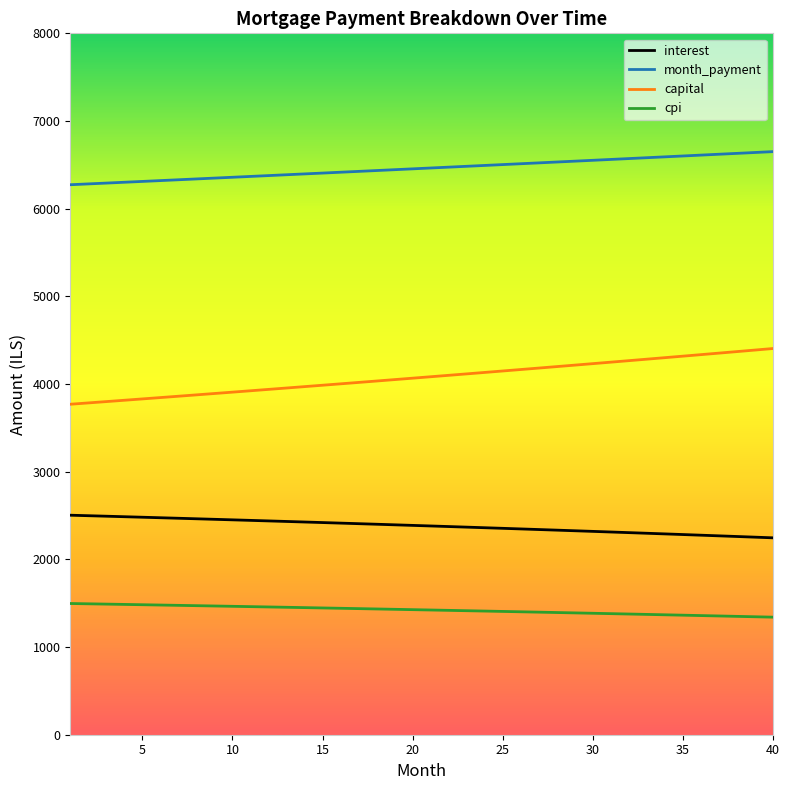

What are all the series names shown in the legend?

interest, month_payment, capital, cpi